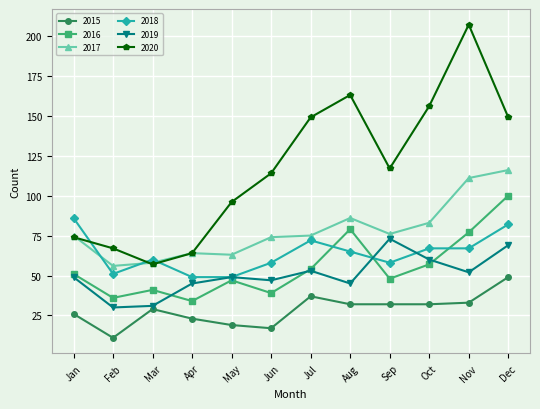

At which category does 2018 reach its first local valley?

Feb